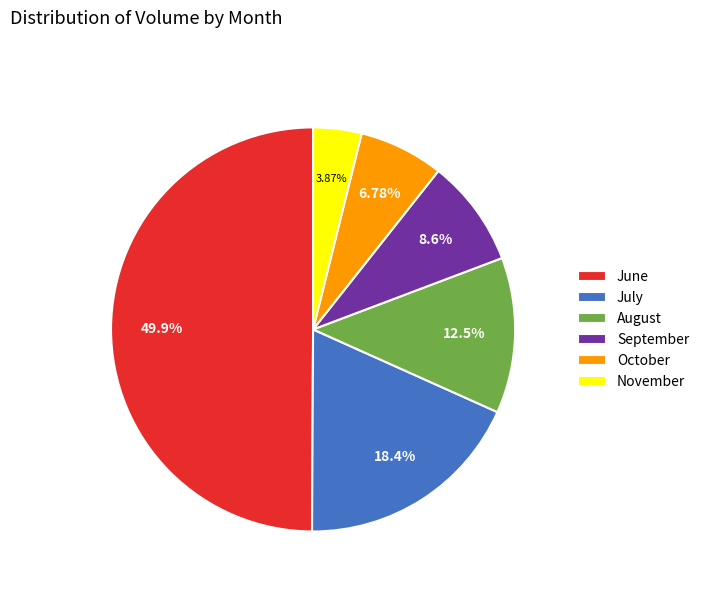

Combined, do September and June account for over 50%?

Yes